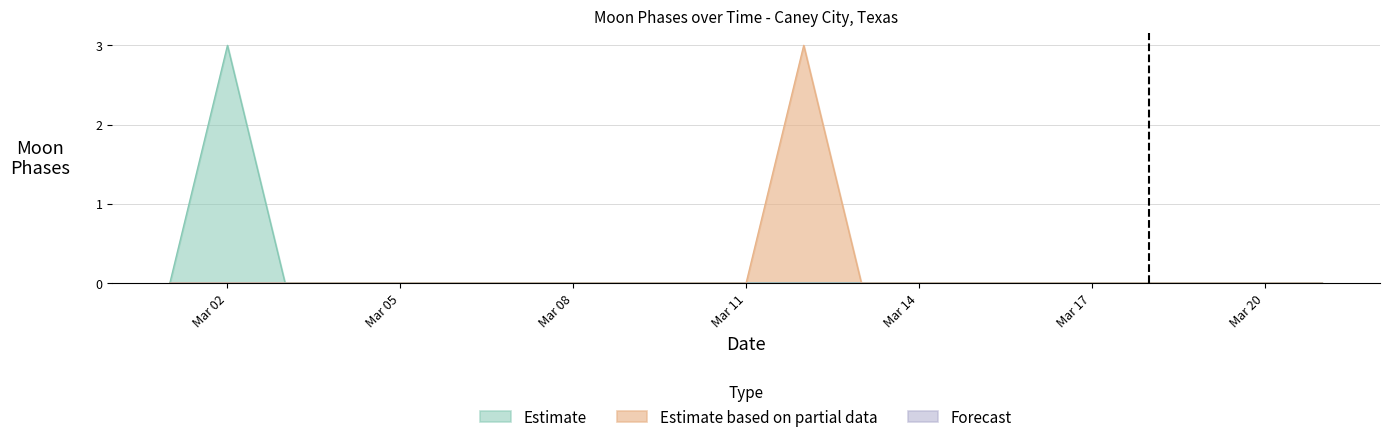

How many categories are shown in the chart?

21